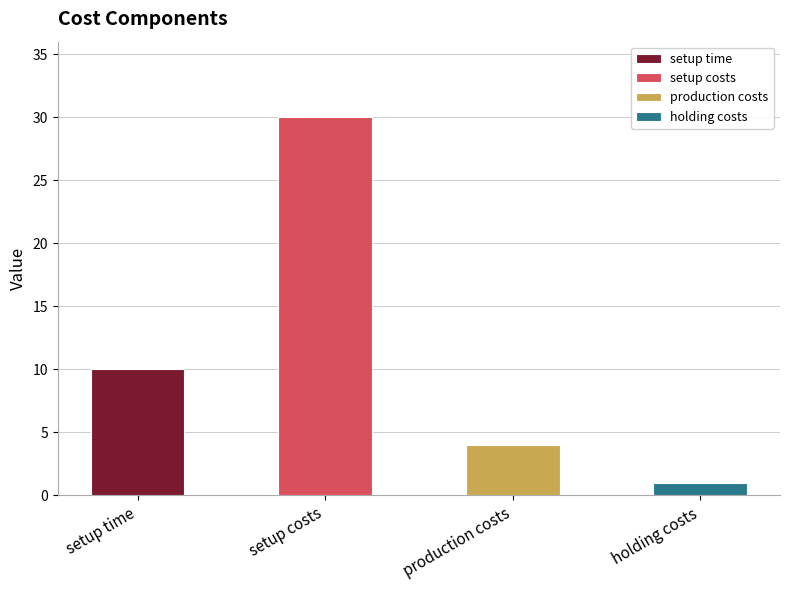

What is the change in value from setup costs to production costs?

-26